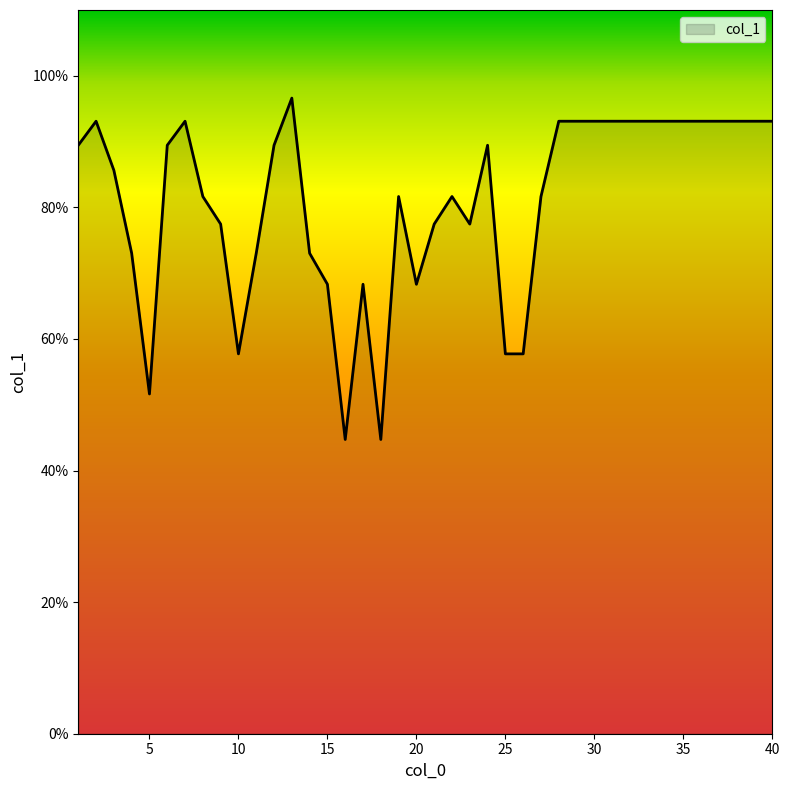

What is the difference between the maximum and minimum values?

51.9